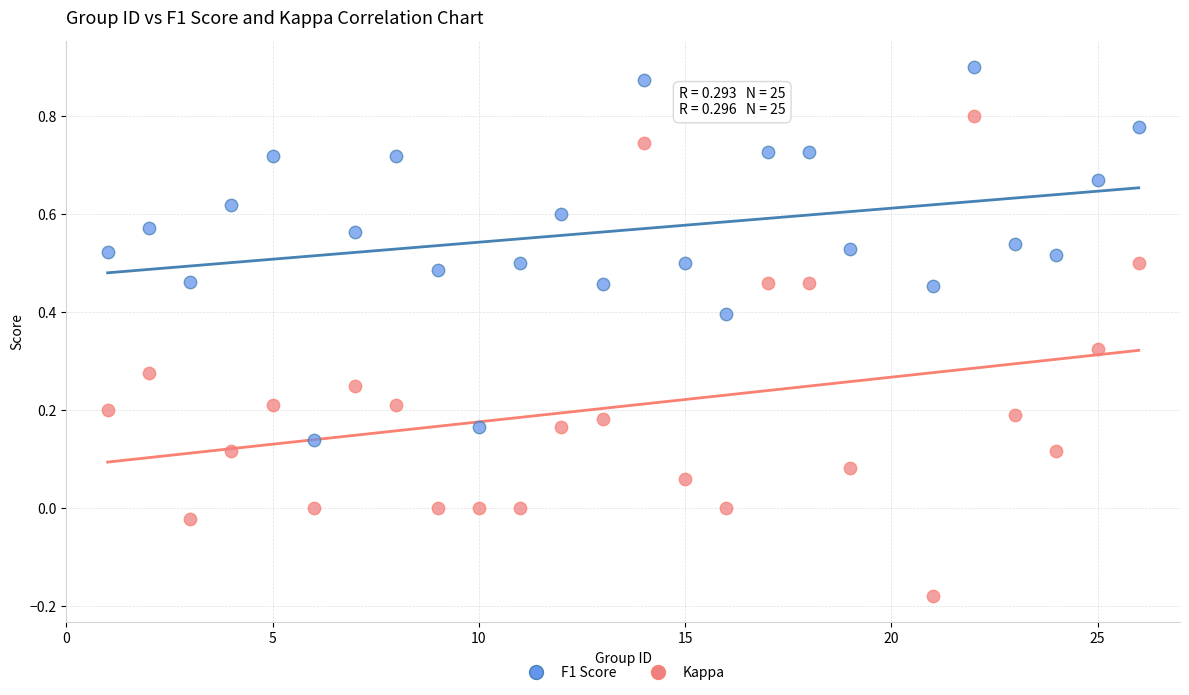

Which series contains the lowest Y value?

Kappa